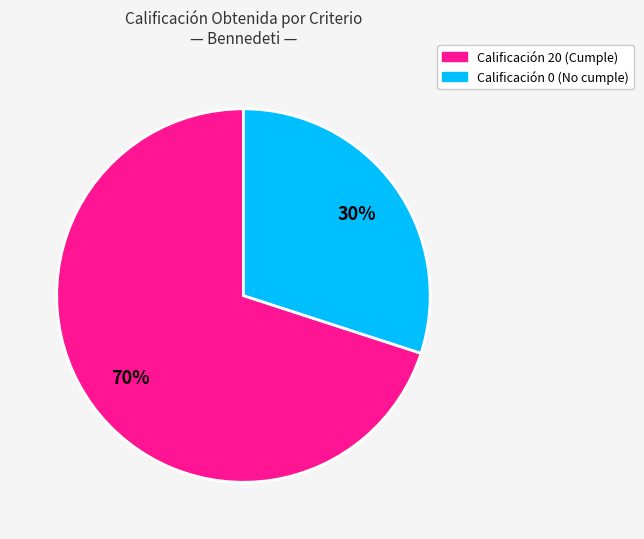

Is there a majority slice in this chart?

Yes